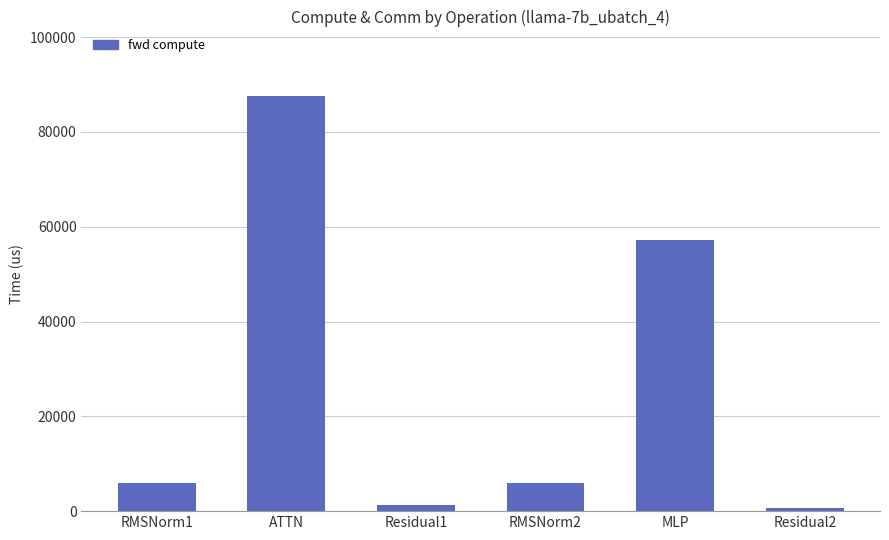

Reading left to right, transcribe all the data shown in this chart.

5975.6	87649.6	1307.4	5975.6	57301.7	653.7